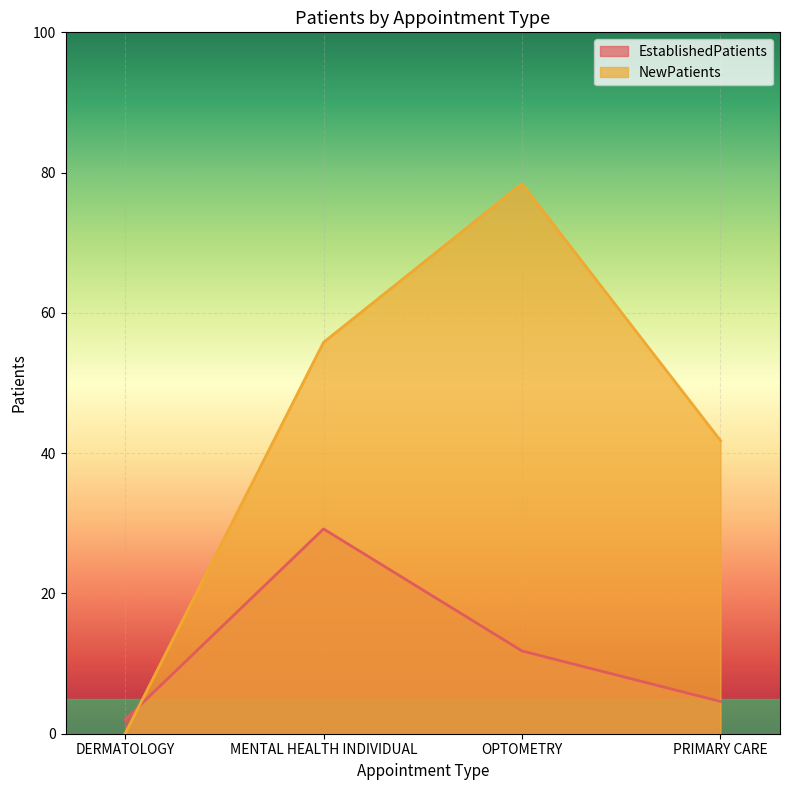

What is the value of the NewPatients point at the 3rd from the left?

78.4